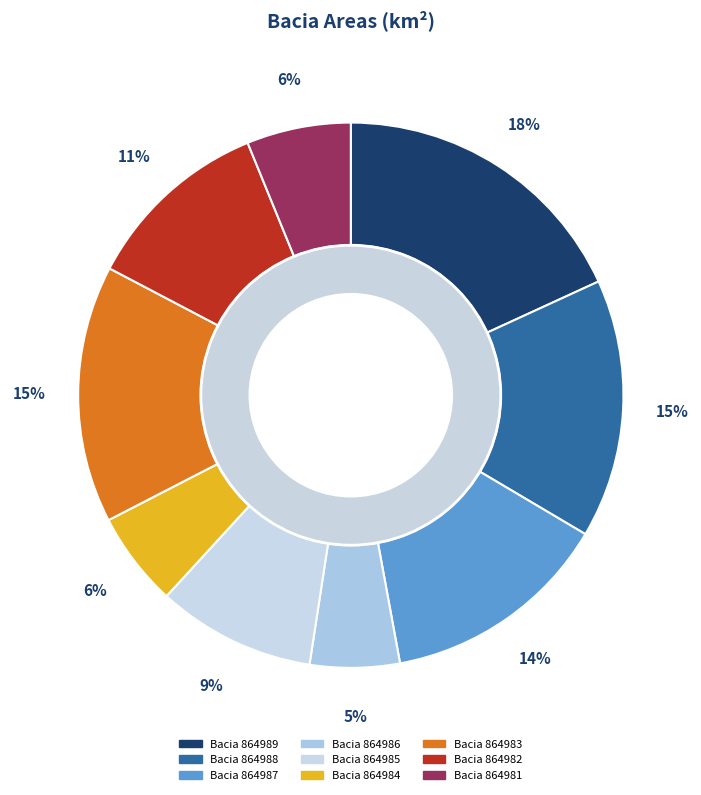

Which has a higher value, 864988 or 864986?

864988